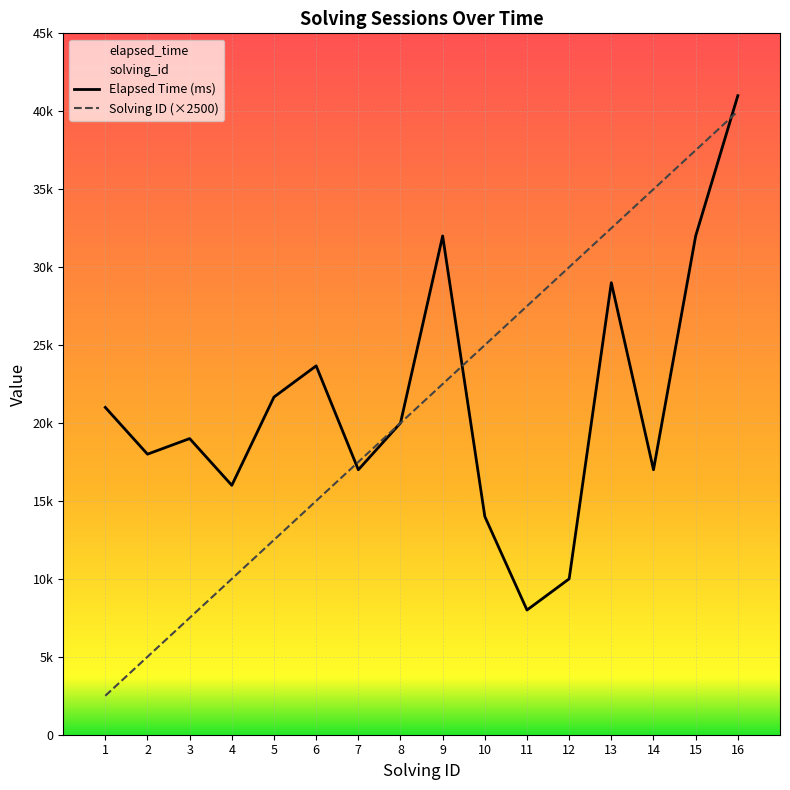

How many values in the elapsed_time series are below 20000?

8